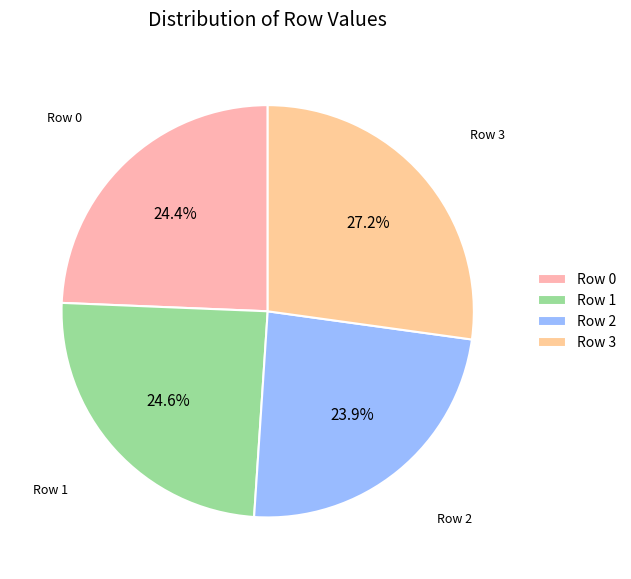

To the nearest percent, what portion does Row 0 represent?

24%